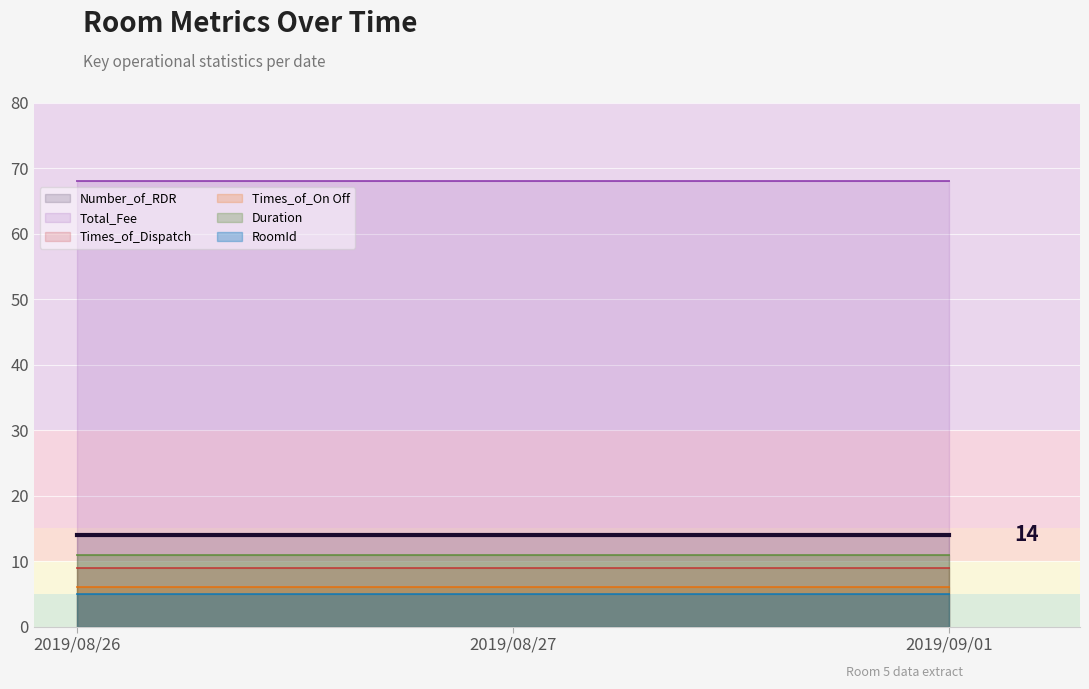

Does the chart display data point markers on the line(s)?

No